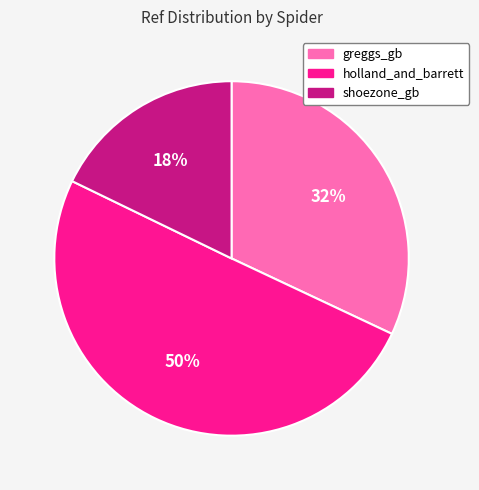

What percentage is the holland_and_barrett slice, to the nearest percent?

50%